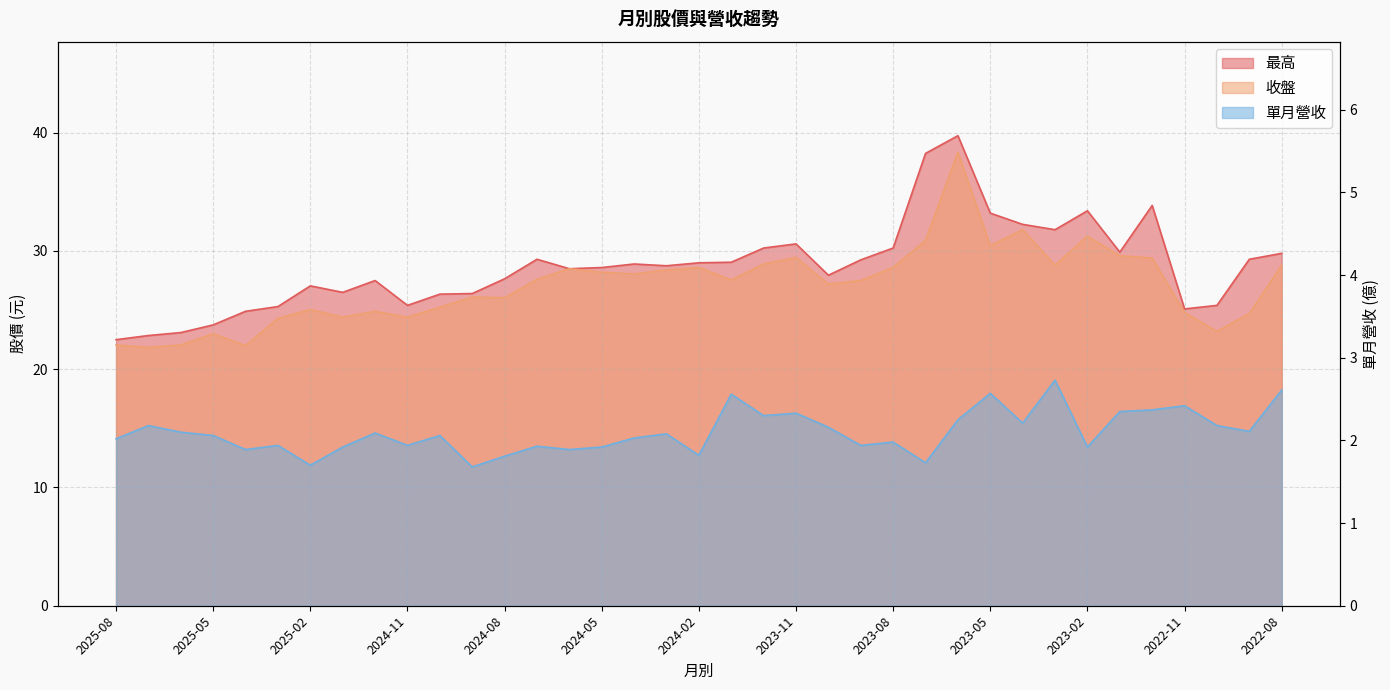

Where is the first local maximum for 收盤?

2025-05